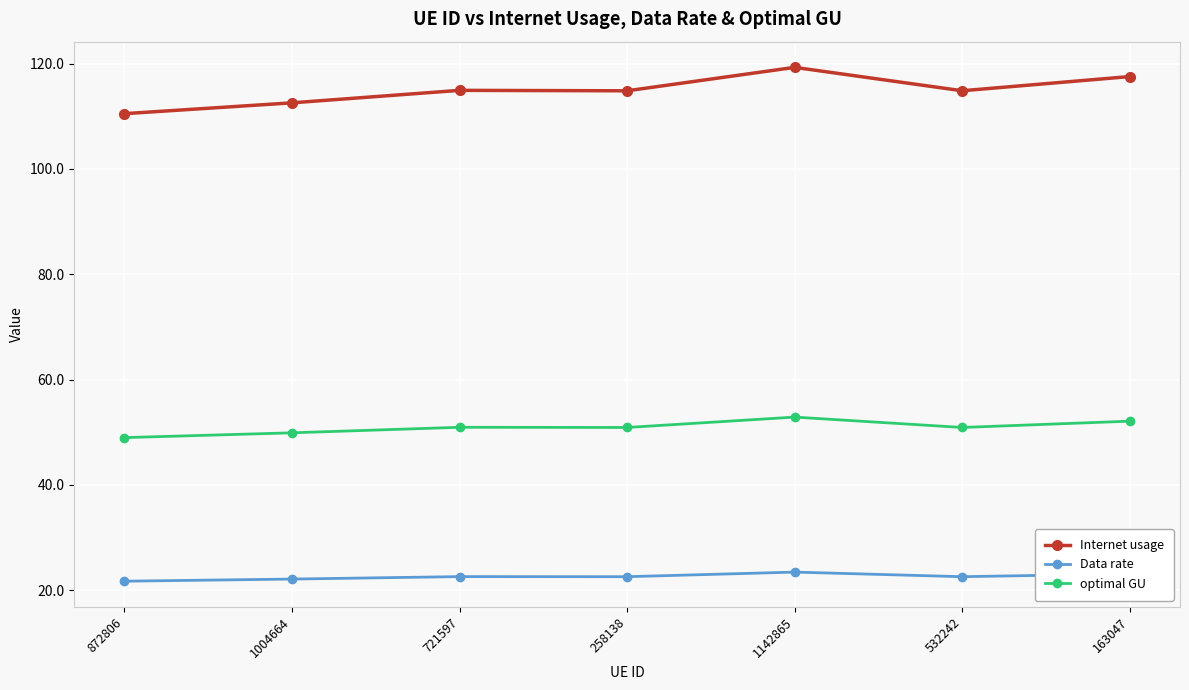

Which series has the widest spread of values?

Internet usage